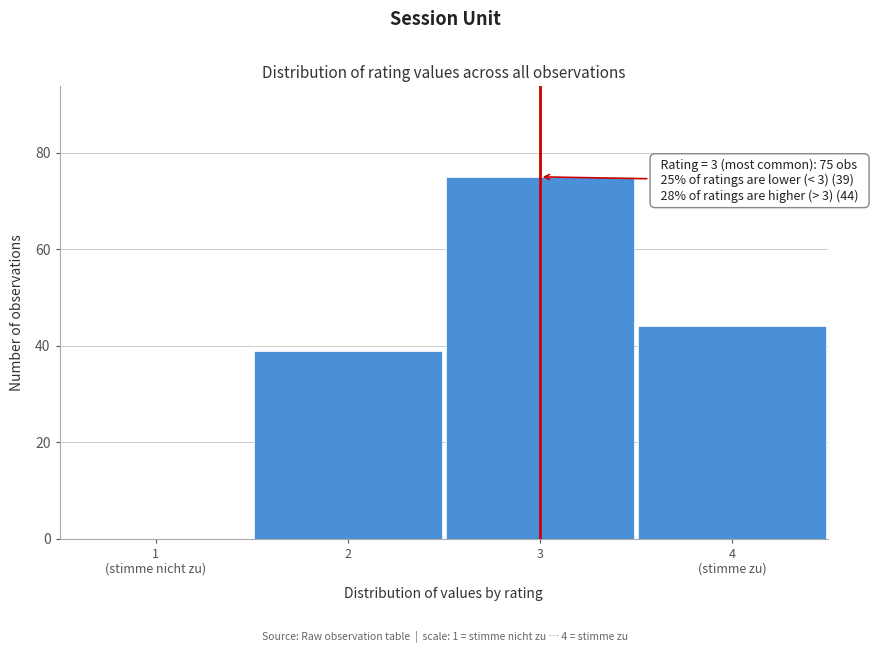

What is the sum of all values?

158